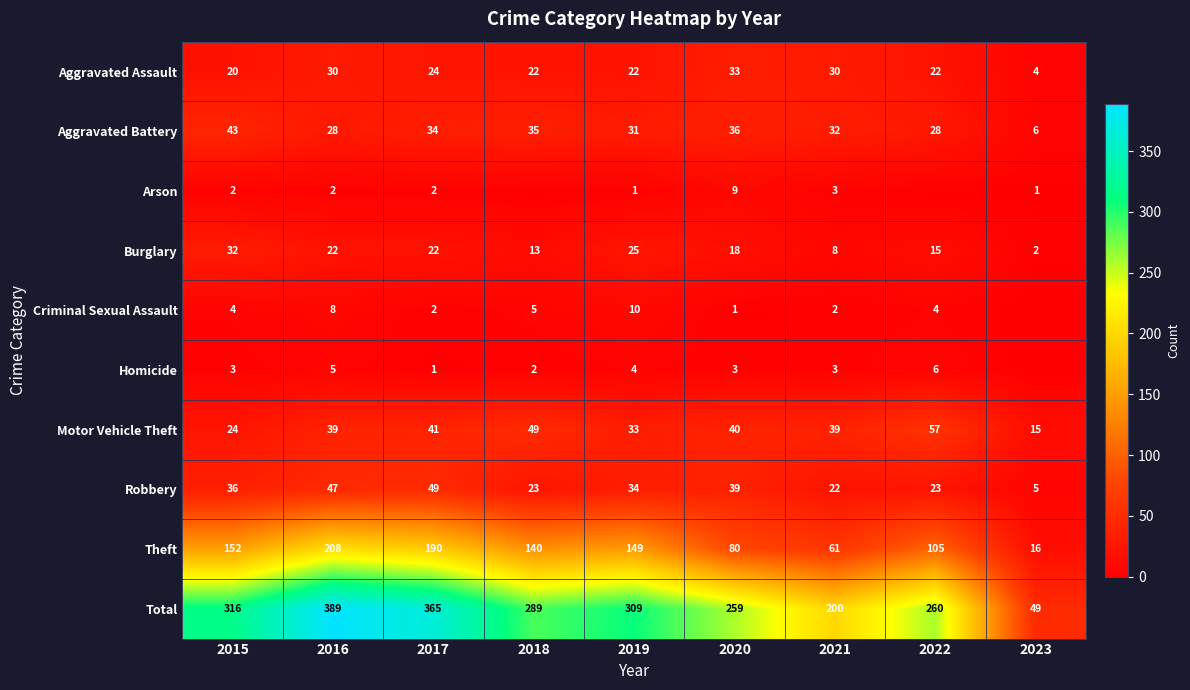

The value of Aggravated Assault at 2019 is 22. True or false?

True